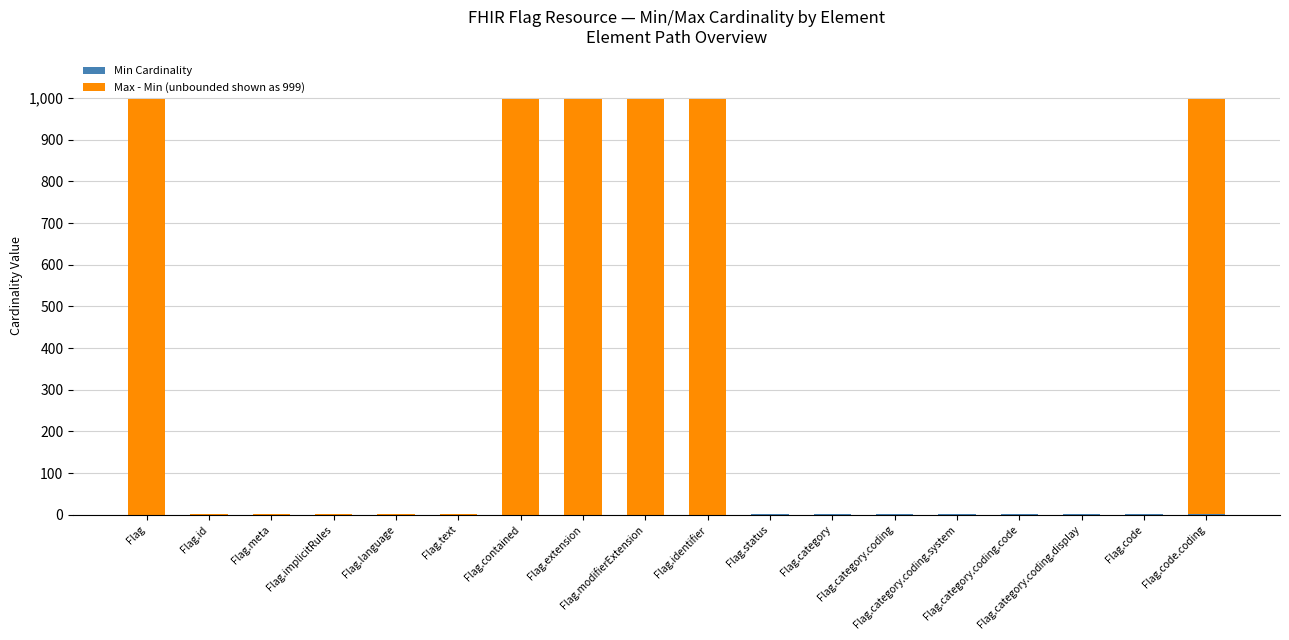

What is the sum of the Max - Min (unbounded shown as 999) values at Flag.category.coding and Flag.text?

1